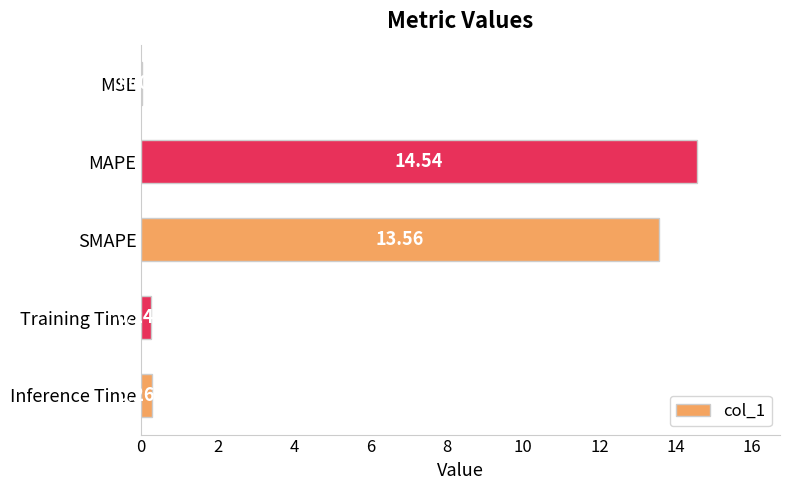

What is the change in value from SMAPE to Training Time?

-13.3